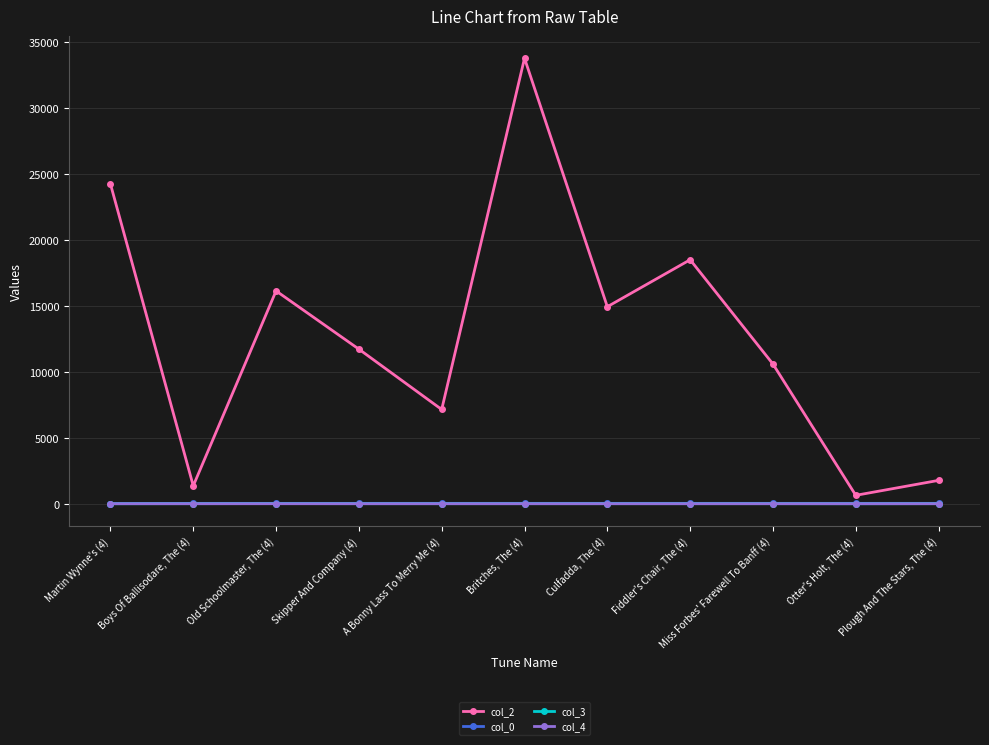

True or false: col_3 has a value of 5 at Boys Of Ballisodare, The (4).

True